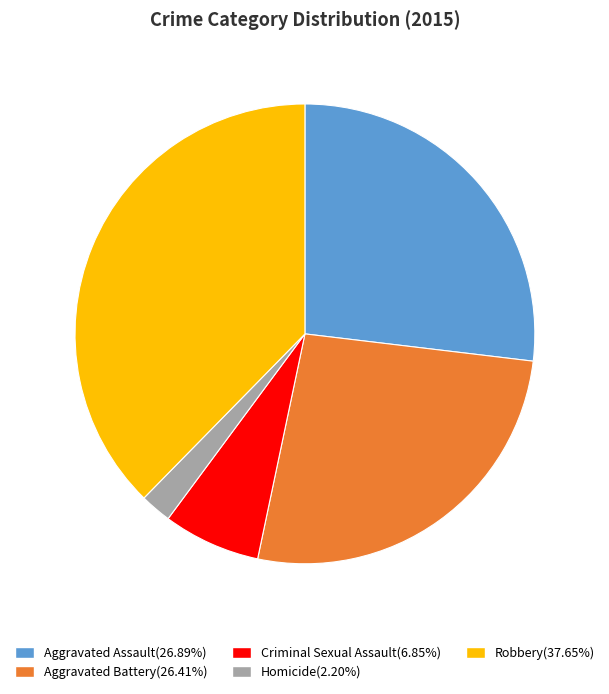

What is the ratio of the value at Aggravated Battery(26.41%) to the value at Homicide(2.20%)?

12.0